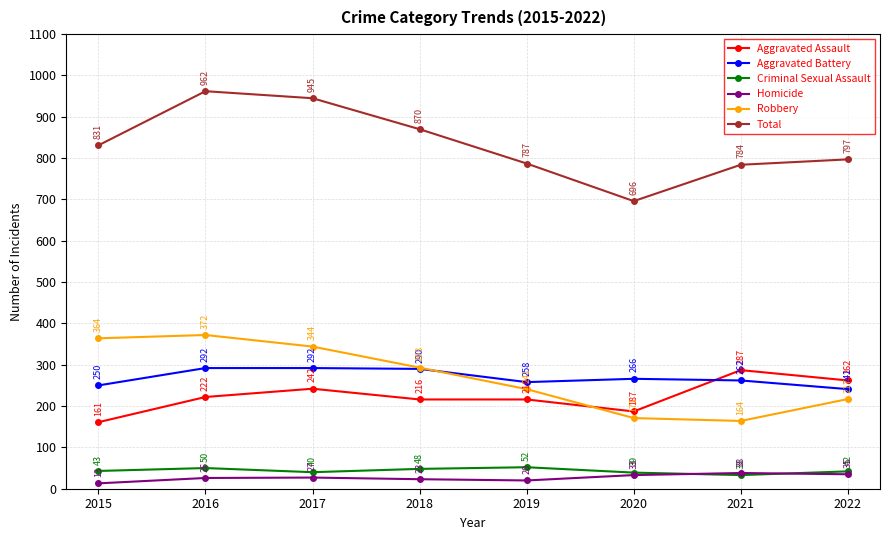

True or false: Total has a value of 318 at 2020.

False